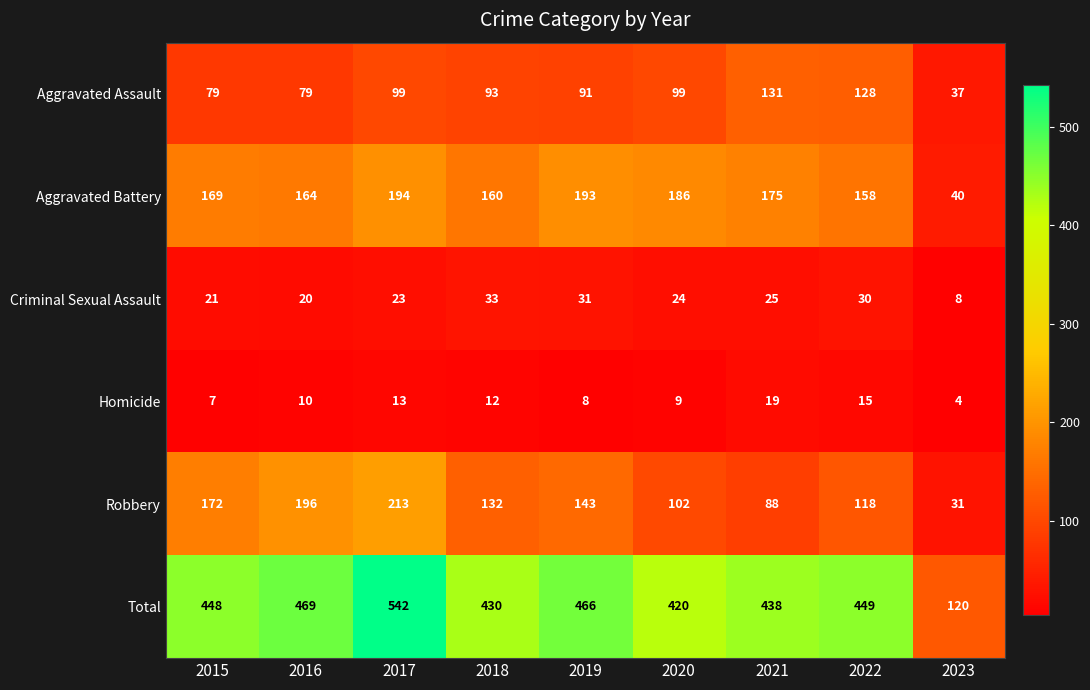

Which series has the largest range (max minus min)?

Total